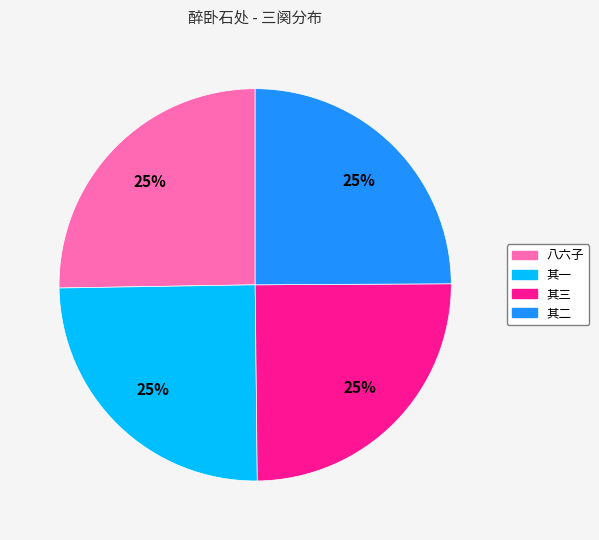

True or false: 其三 accounts for 39% of the total.

False